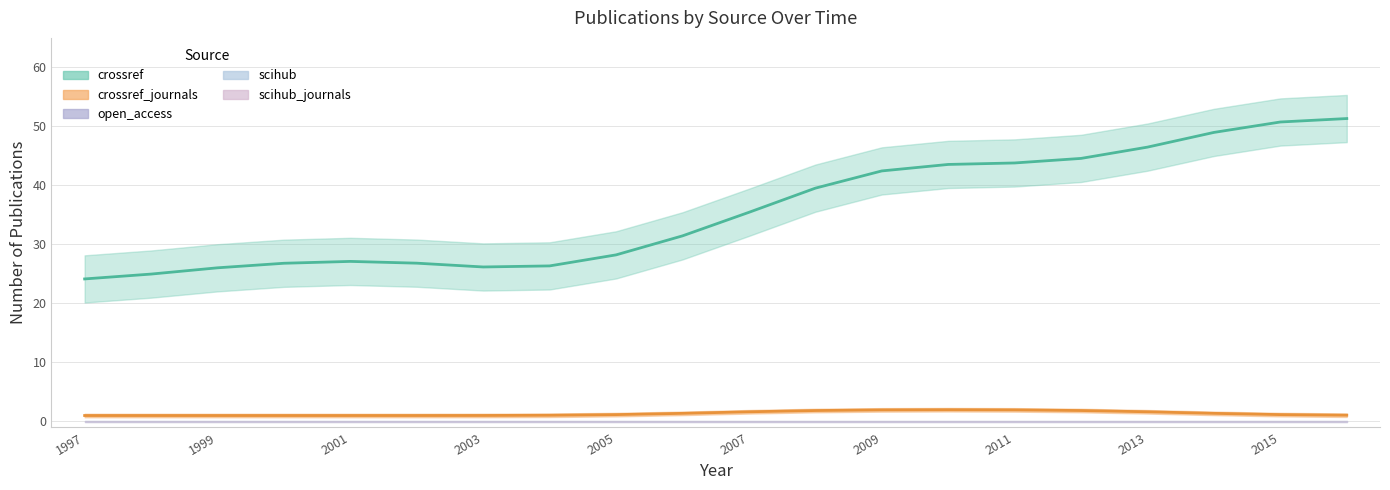

True or false: scihub_journals and crossref_journals cross at least once.

False